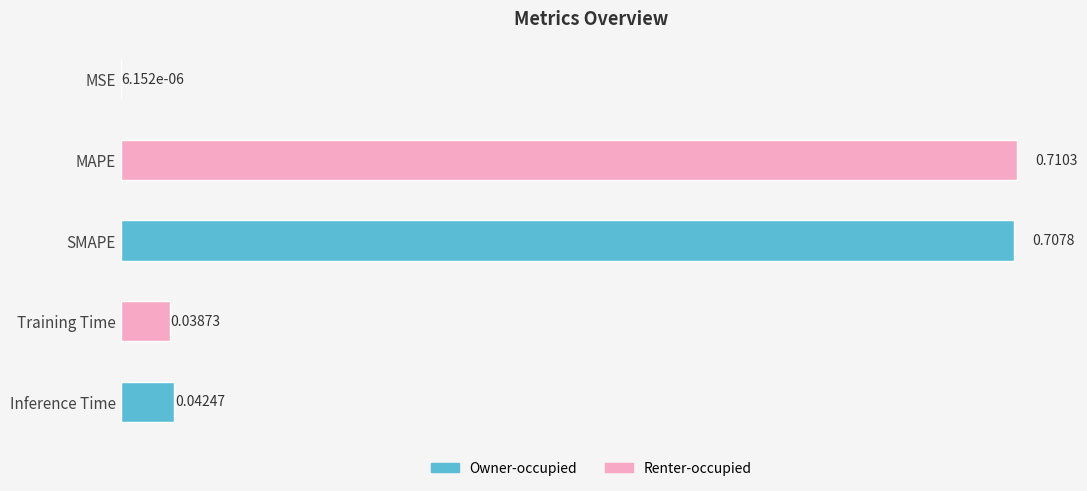

Which has a higher value, MAPE or Training Time?

MAPE